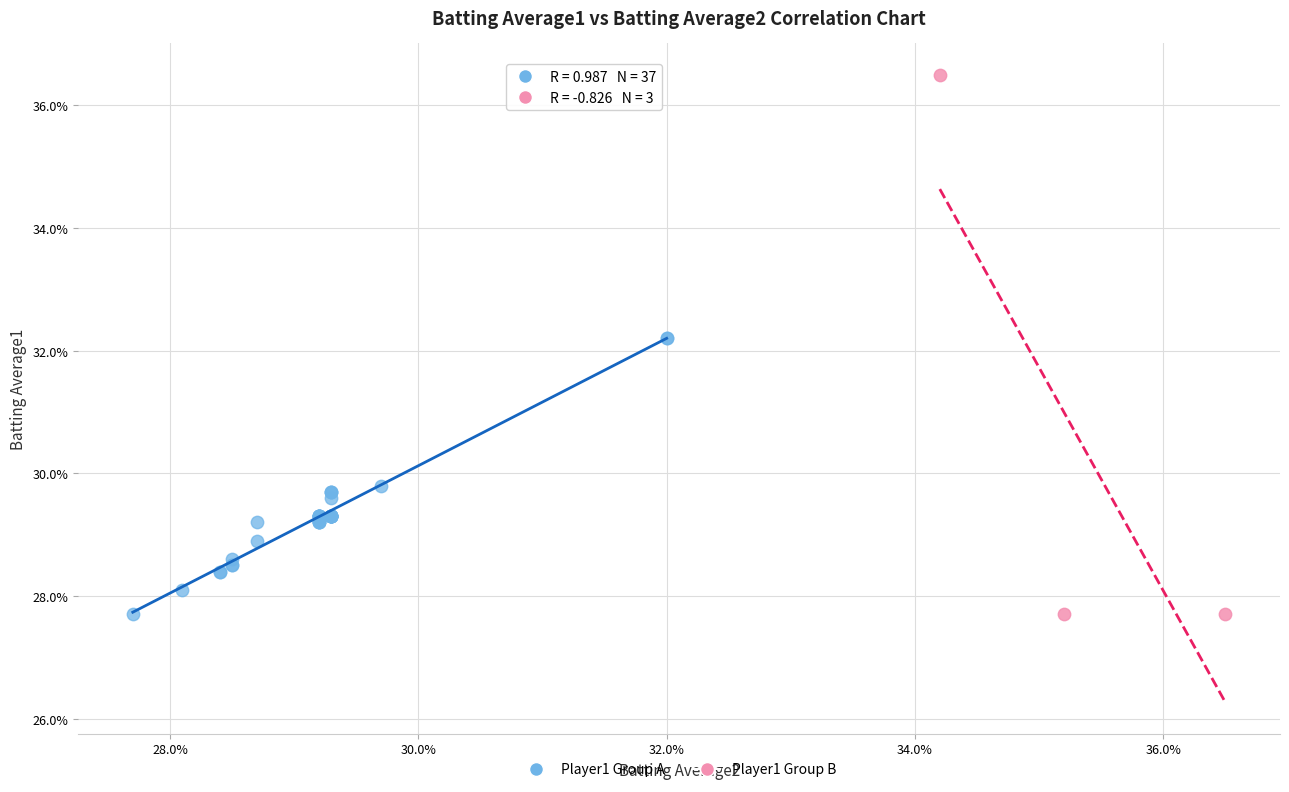

Which series contains the highest Y value?

Player1 Group B